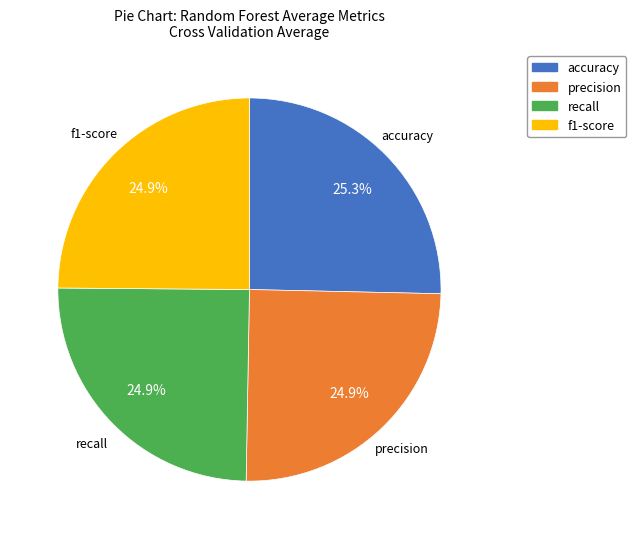

Is there any slice that represents more than half of the pie?

No